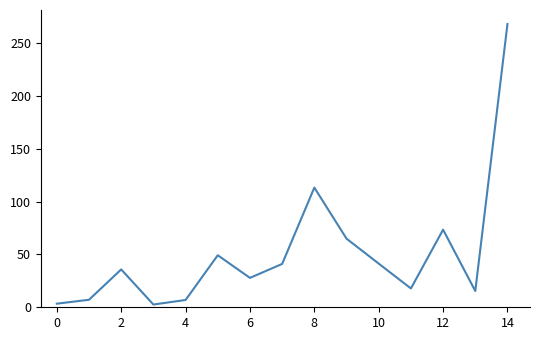

What is the greatest value displayed?

267.9